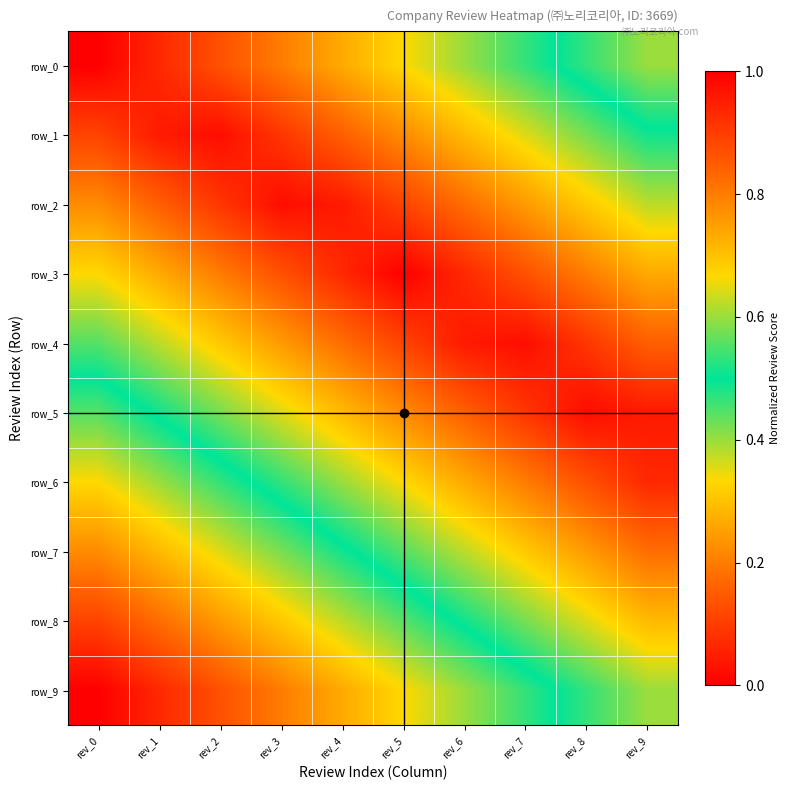

Is it true that row_9 equals 0.7 at rev_4?

True